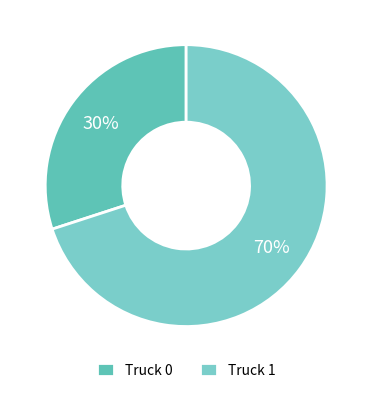

What is the largest slice in the pie chart?

Truck 1